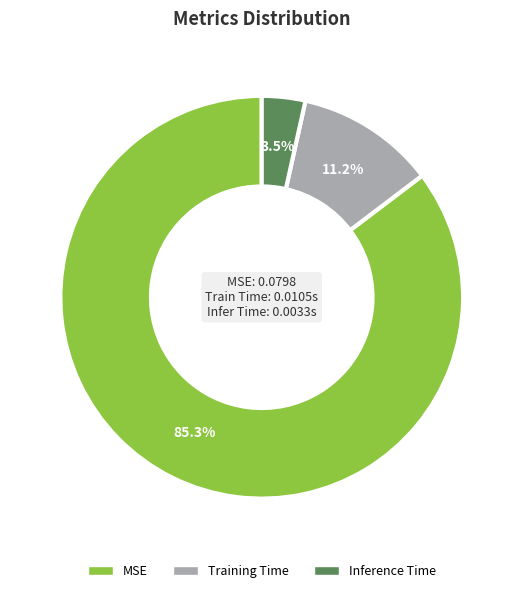

To the nearest percent, what is the average slice percentage?

33%